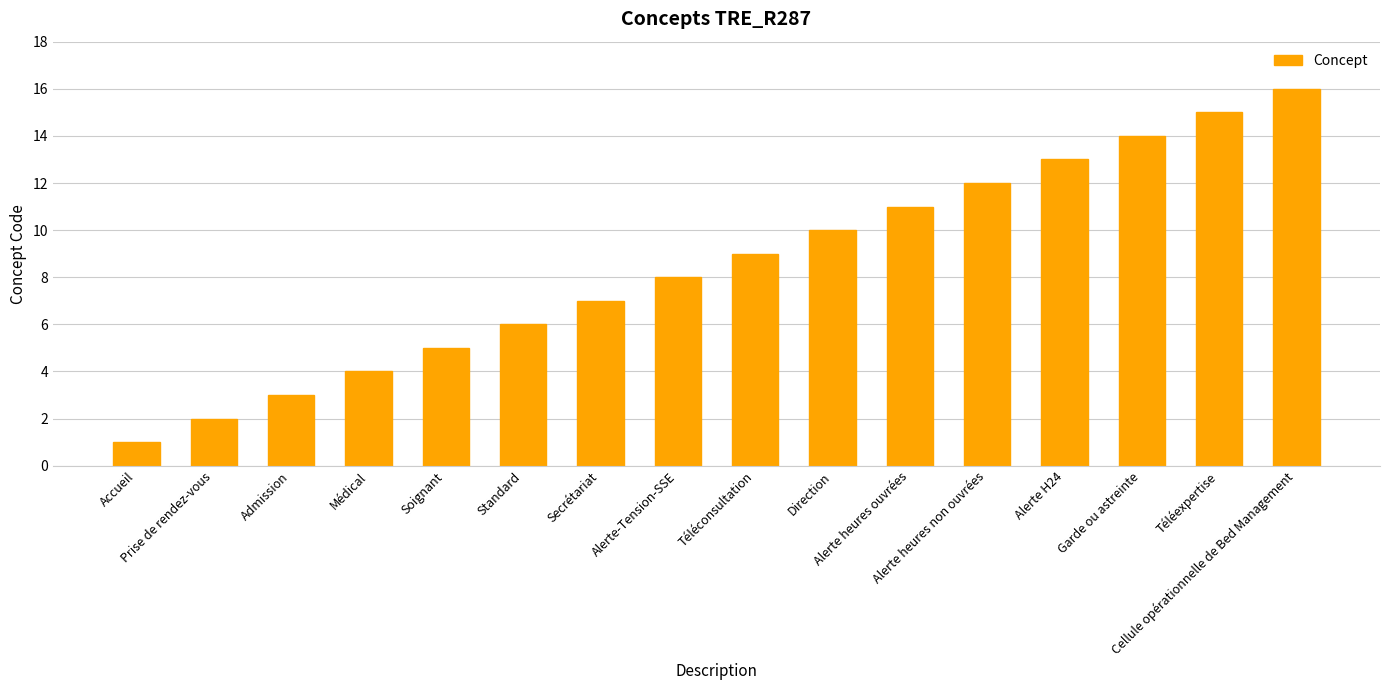

List the labels in order of value, smallest first.

Accueil, Prise de rendez-vous, Admission, Médical, Soignant, Standard, Secrétariat, Alerte-Tension-SSE, Téléconsultation, Direction, Alerte heures ouvrées, Alerte heures non ouvrées, Alerte H24, Garde ou astreinte, Téléexpertise, Cellule opérationnelle de Bed Management